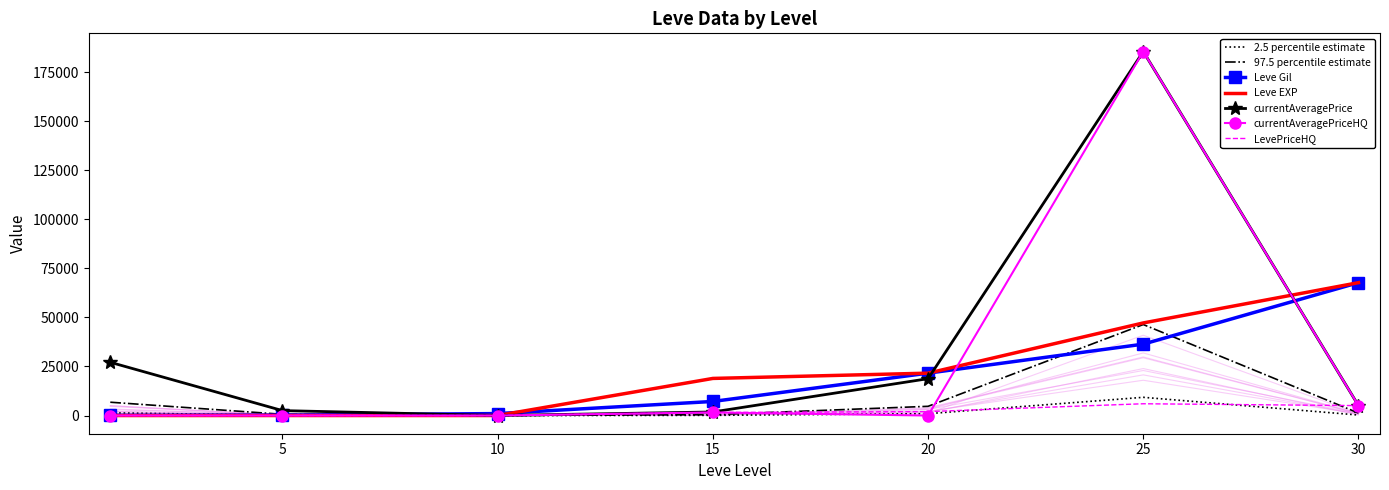

How many values in the currentAveragePriceHQ series exceed 0?

3